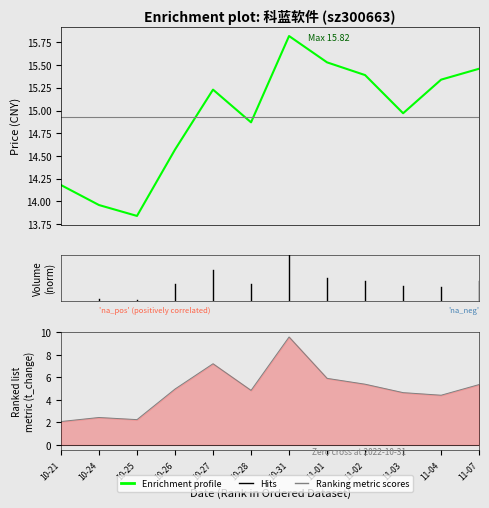

Reading left to right, what are all the values shown in this chart?

price: 14.2	14.0	13.8	14.6	15.2	14.9	15.8	15.5	15.4	15.0	15.3	15.5
volume: 2.1	2.4	2.2	5.0	7.2	4.8	9.6	5.9	5.4	4.7	4.4	5.4